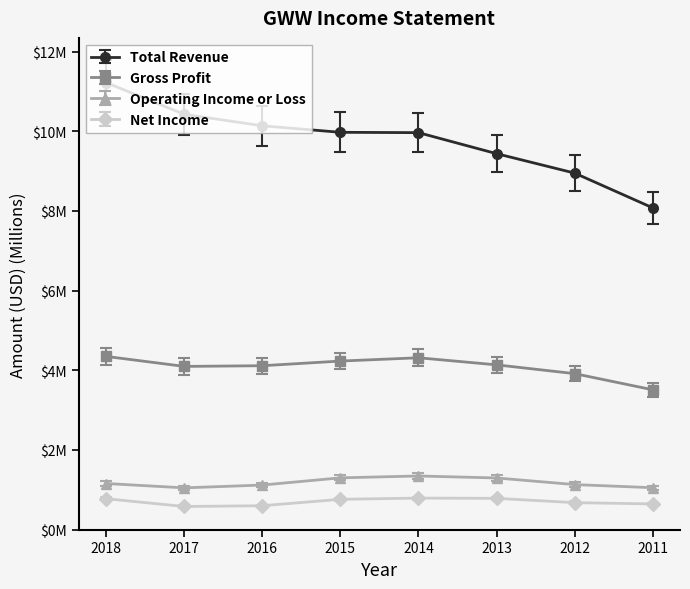

Between 2016 and 2012, which series saw the biggest shift?

Total Revenue